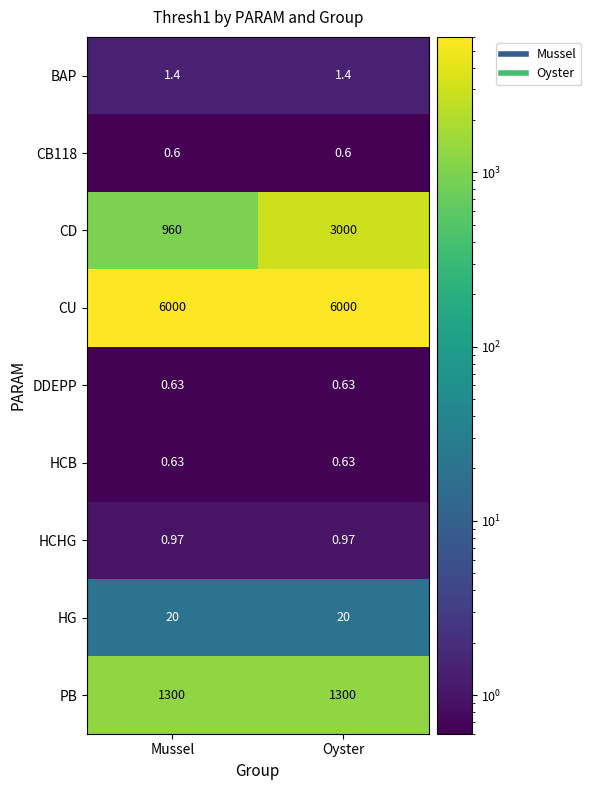

Which series has the largest total across all categories?

CU